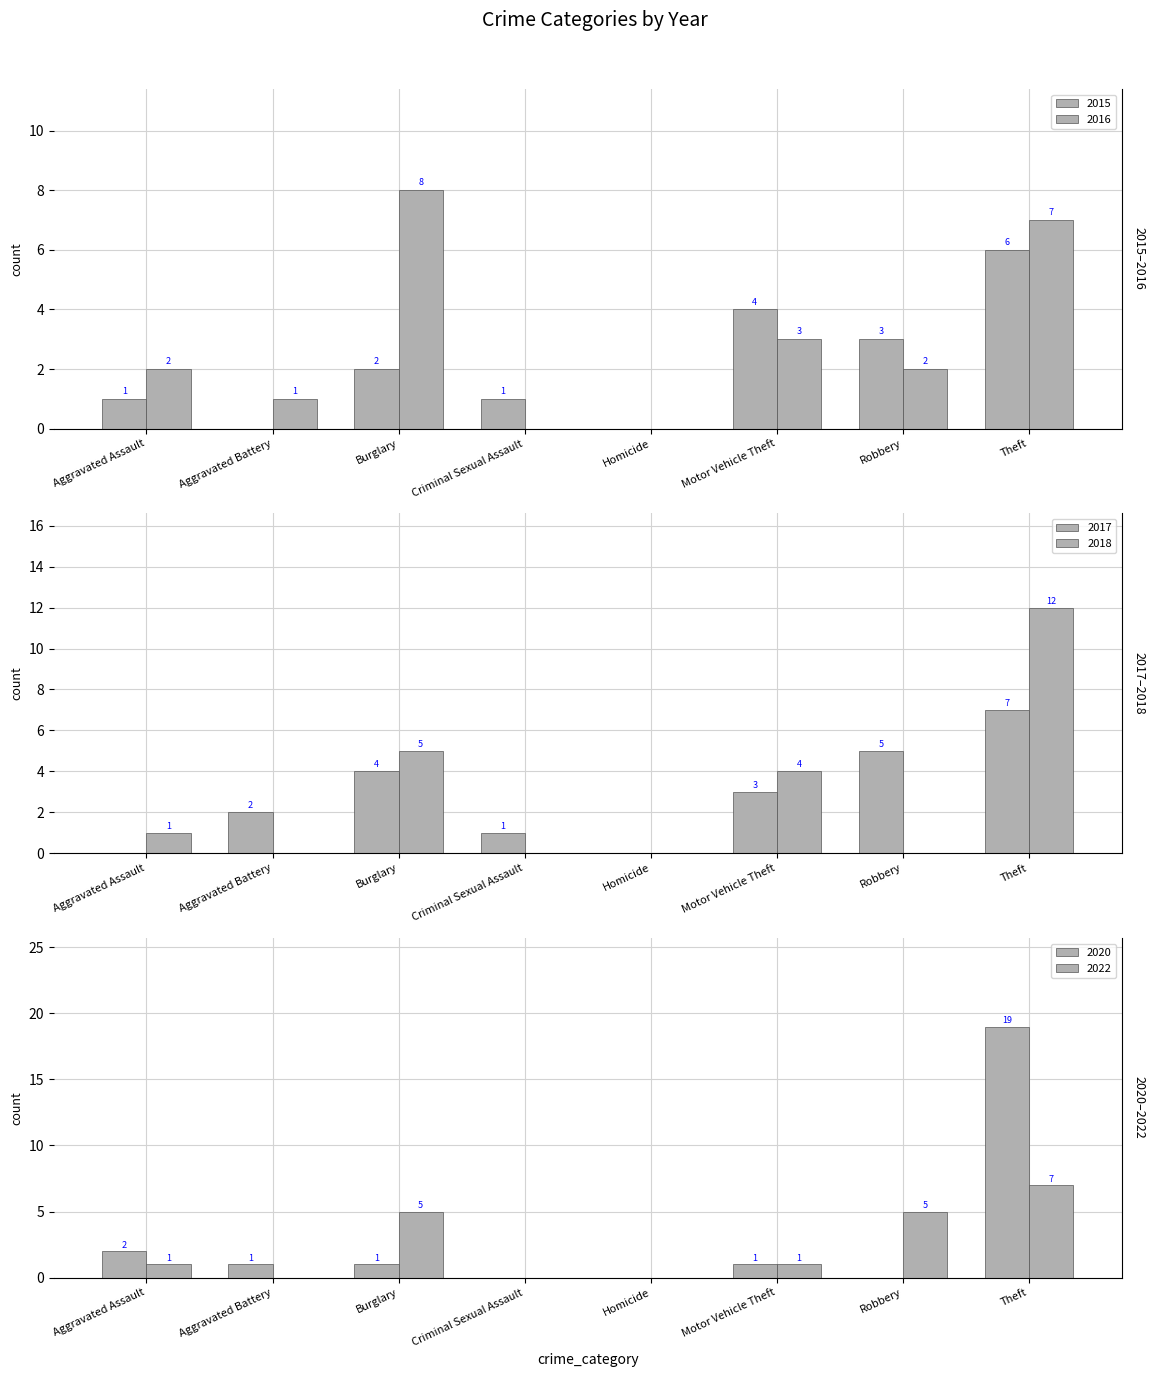

The value of 2017 at Motor Vehicle Theft is 3. True or false?

True